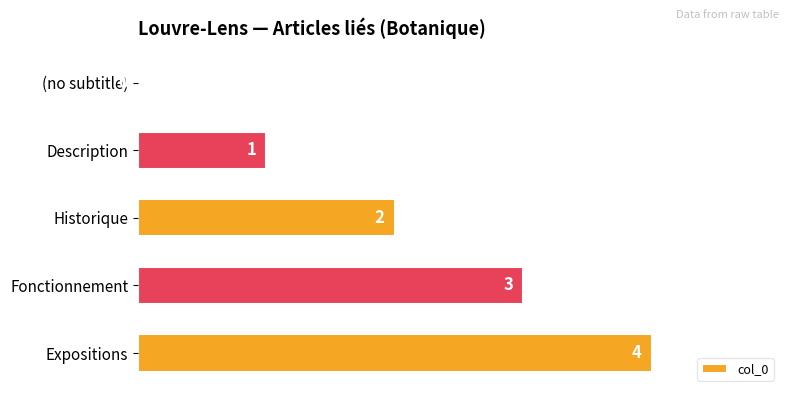

How many values are between 1 and 3?

3